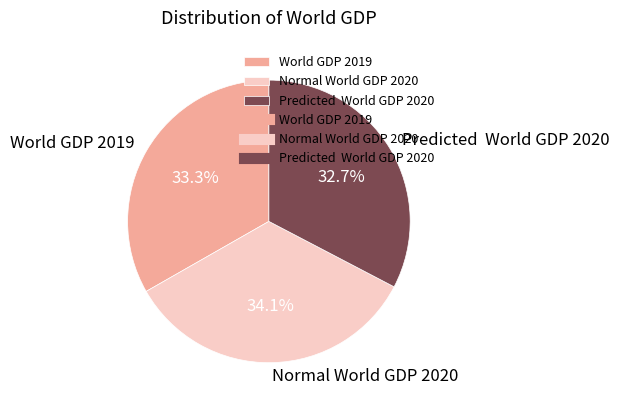

Approximately how many times larger is the value at World GDP 2019 compared to Predicted World GDP 2020?

1.0